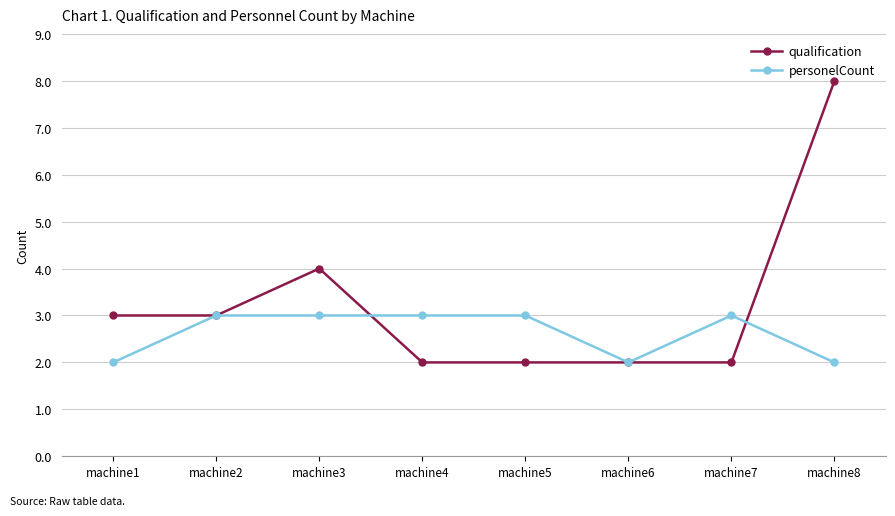

True or false: qualification and personelCount cross at least once.

True